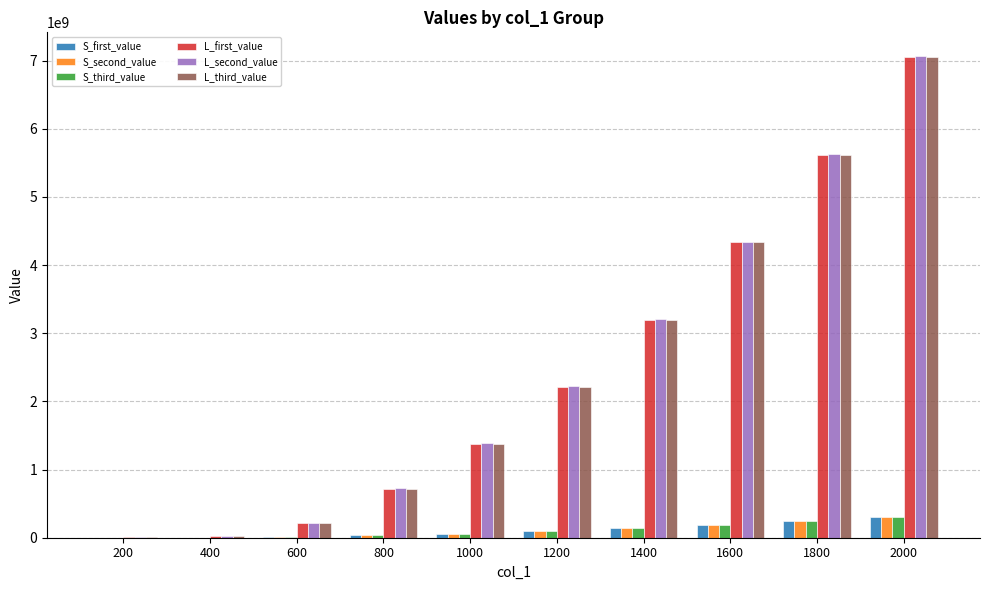

Are the bars horizontal?

No